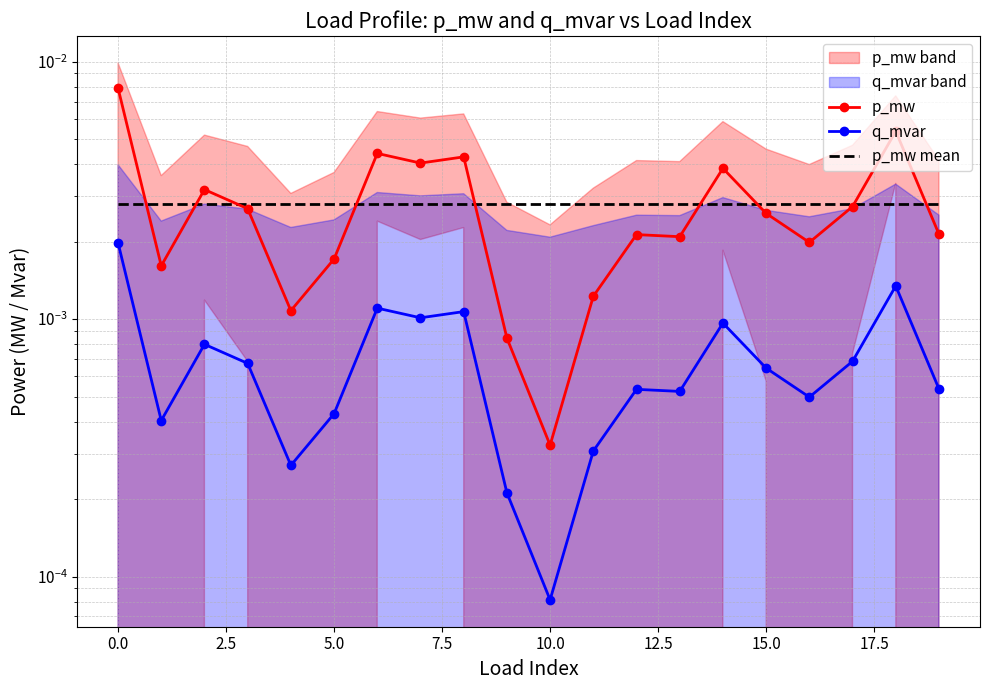

In q_mvar, how many points are lower than both neighbors (excluding endpoints)?

6